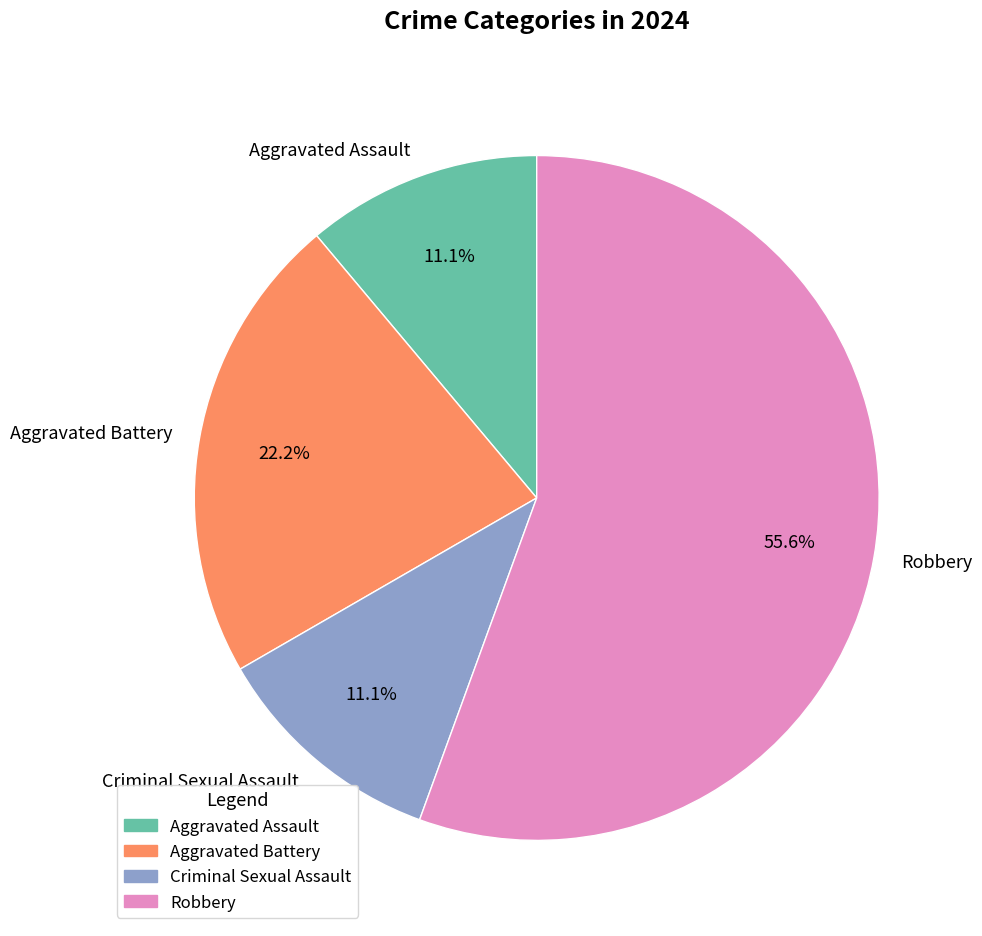

How many slices are in this pie chart?

4